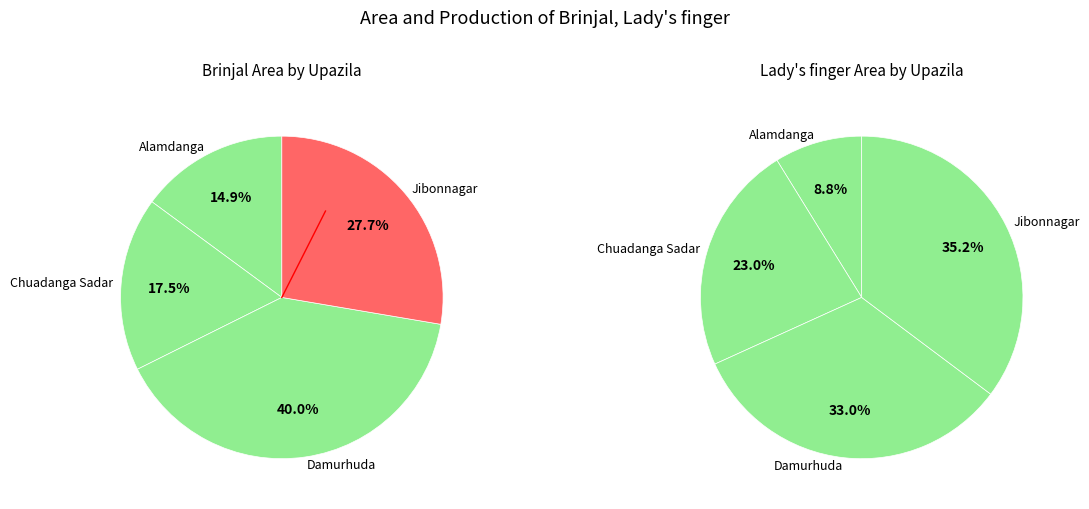

Is it true that Chuadanga Sadar is 35% of the pie?

False